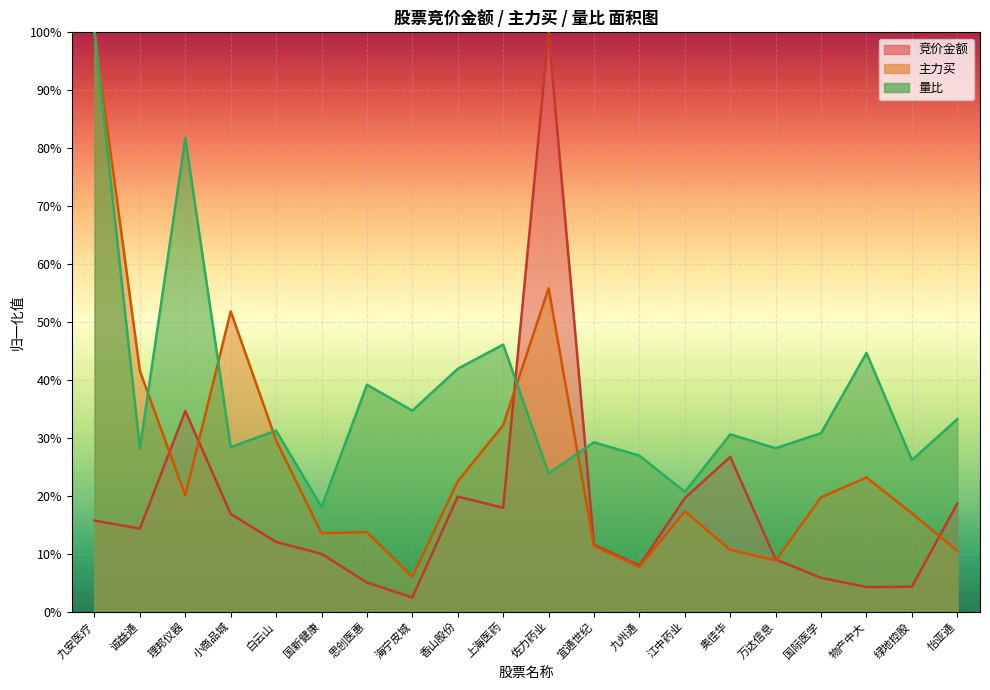

What is the value of the 量比 point at the 12th from the left?

0.3